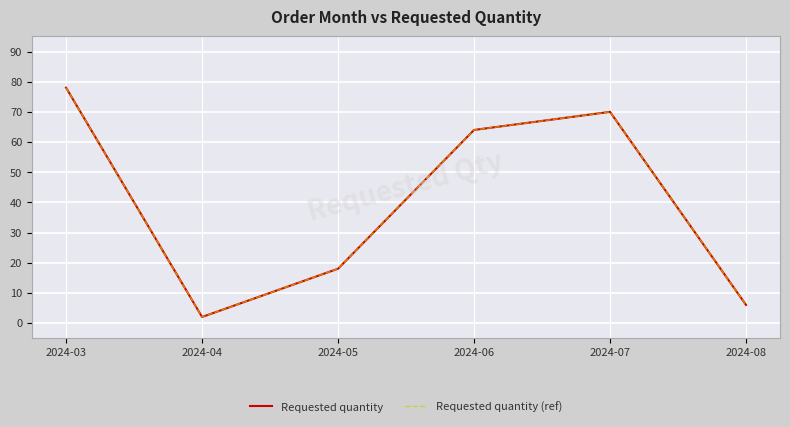

Does the chart display data point markers on the line(s)?

No